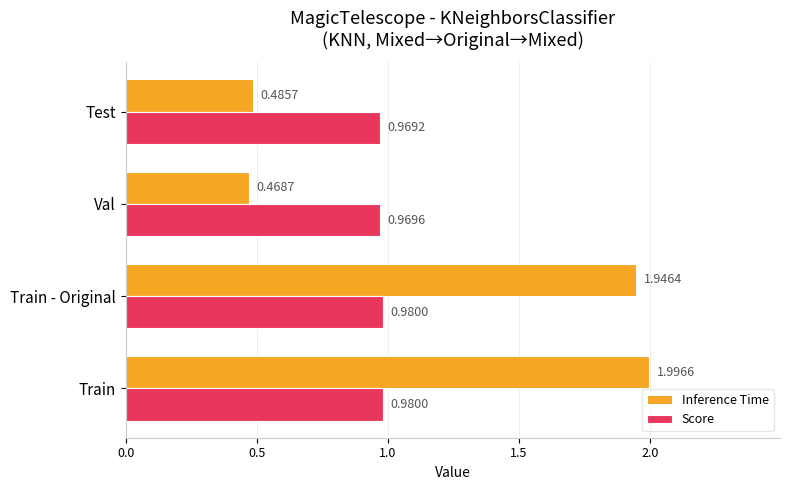

List the series in order of their peak value, highest first.

Inference Time, Score